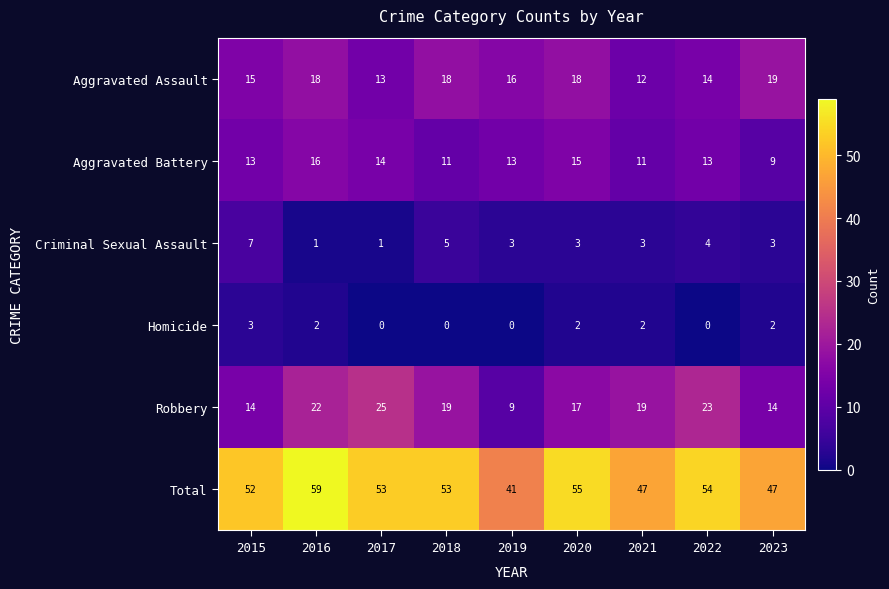

How many data points in Aggravated Assault are less than 16?

4